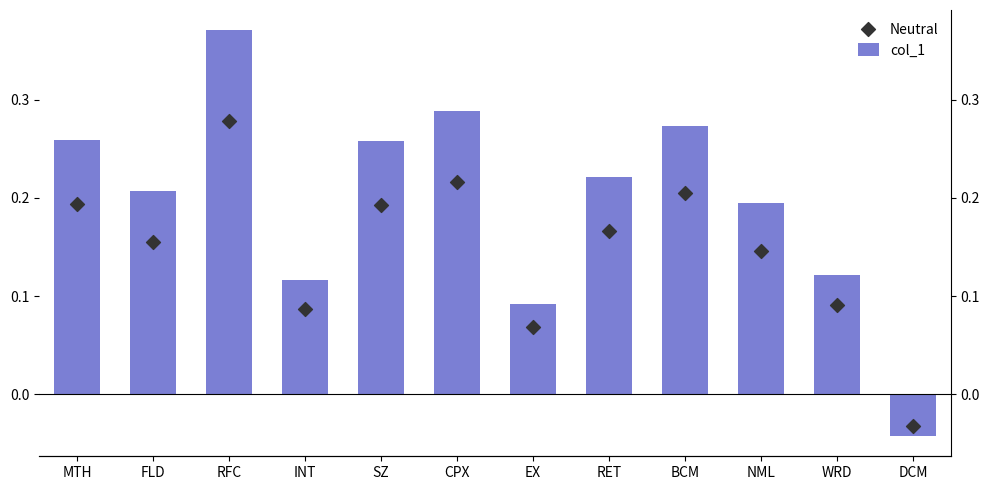

Which series reaches the minimum Y coordinate?

col_1